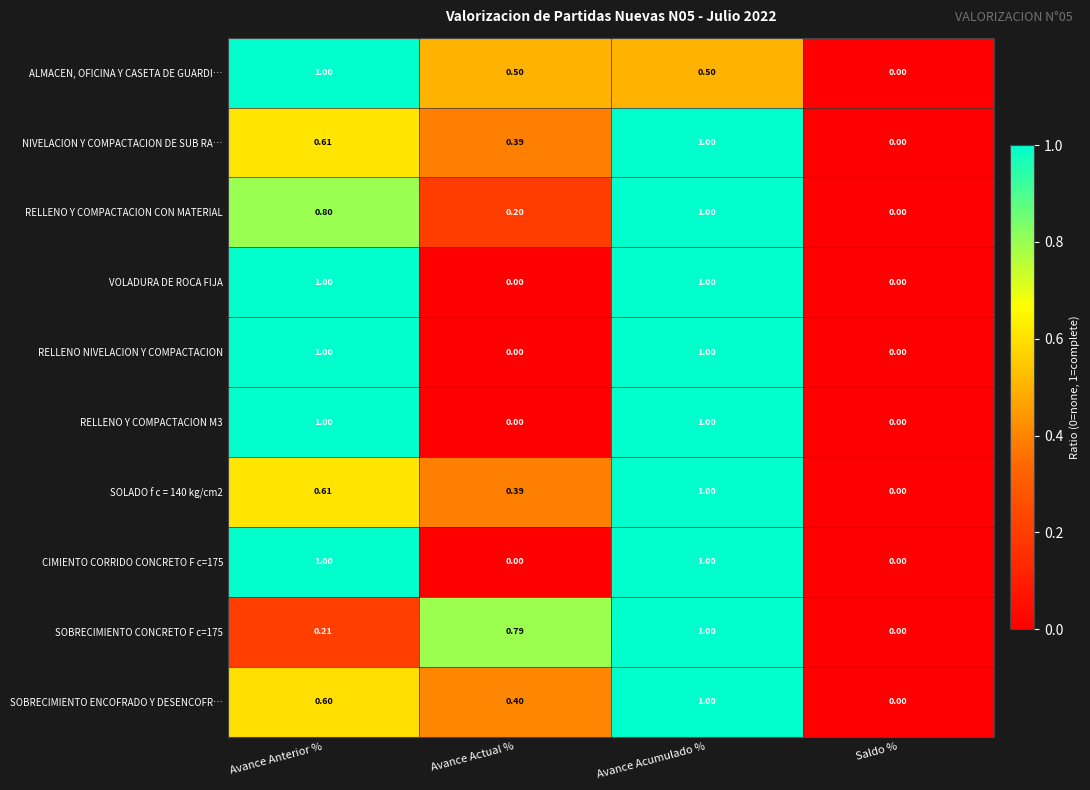

At which category is the sum across all series the highest?

Avance Acumulado %